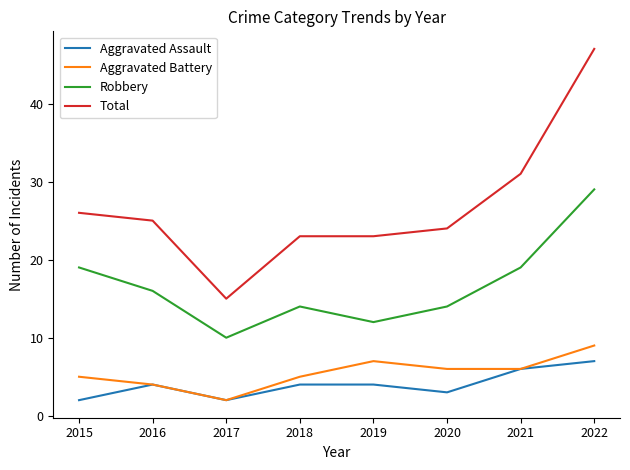

Which label corresponds to the largest value in the chart?

2022